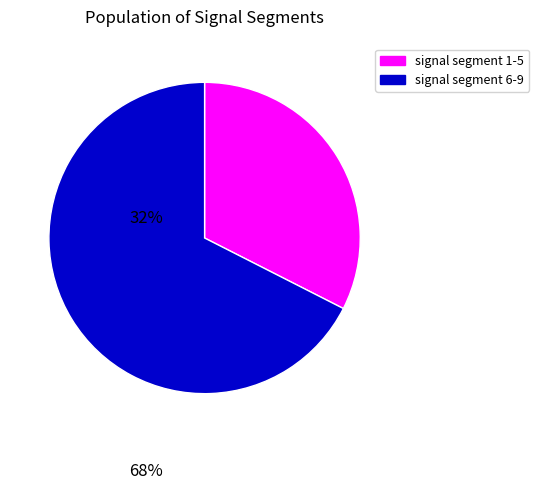

Is it true that signal segment 1-5 is 46% of the pie?

False